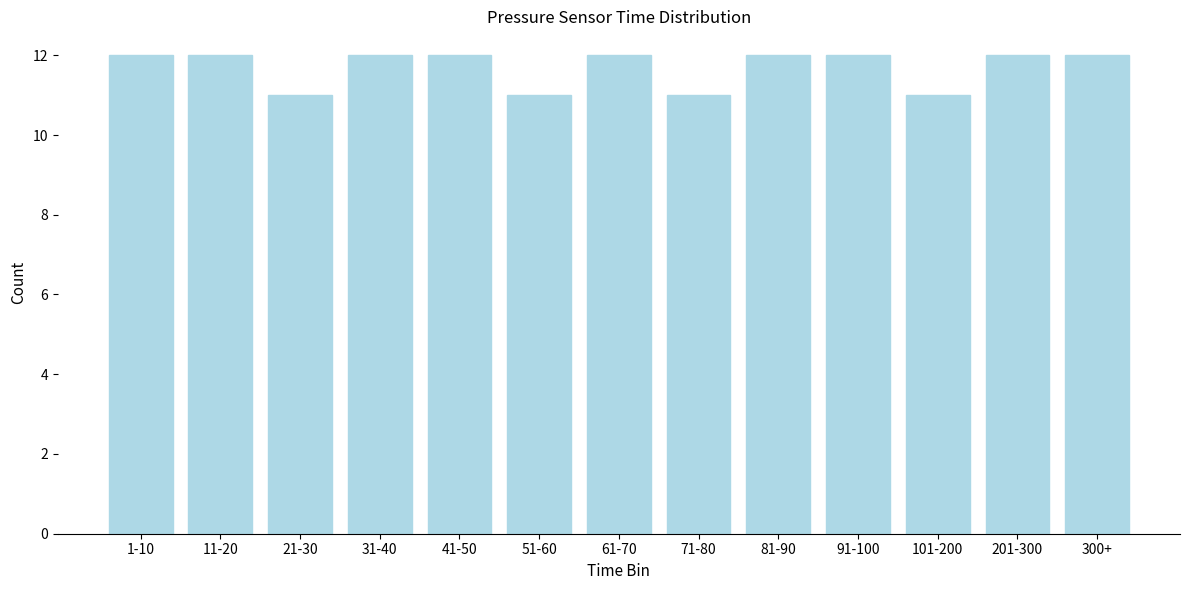

Reading left to right, list all the values displayed in this chart.

12	12	11	12	12	11	12	11	12	12	11	12	12